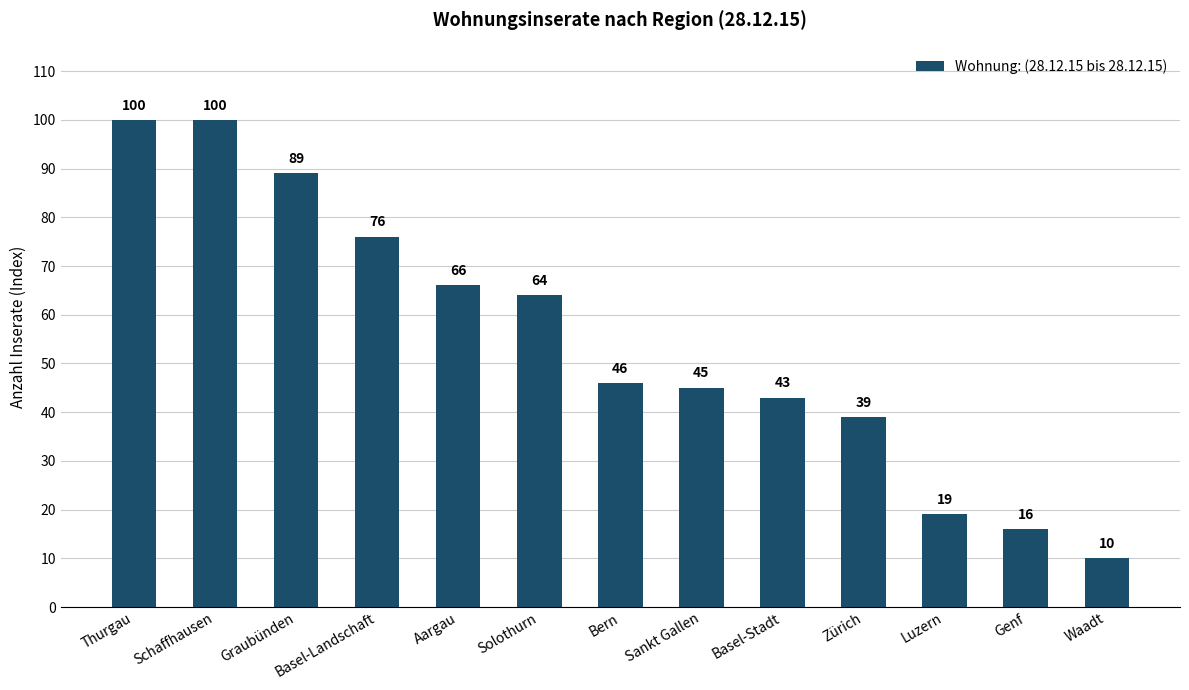

Reading right to left, what are all the values shown in this chart?

Waadt=10	Genf=16	Luzern=19	Zürich=39	Basel-Stadt=43	Sankt Gallen=45	Bern=46	Solothurn=64	Aargau=66	Basel-Landschaft=76	Graubünden=89	Schaffhausen=100	Thurgau=100